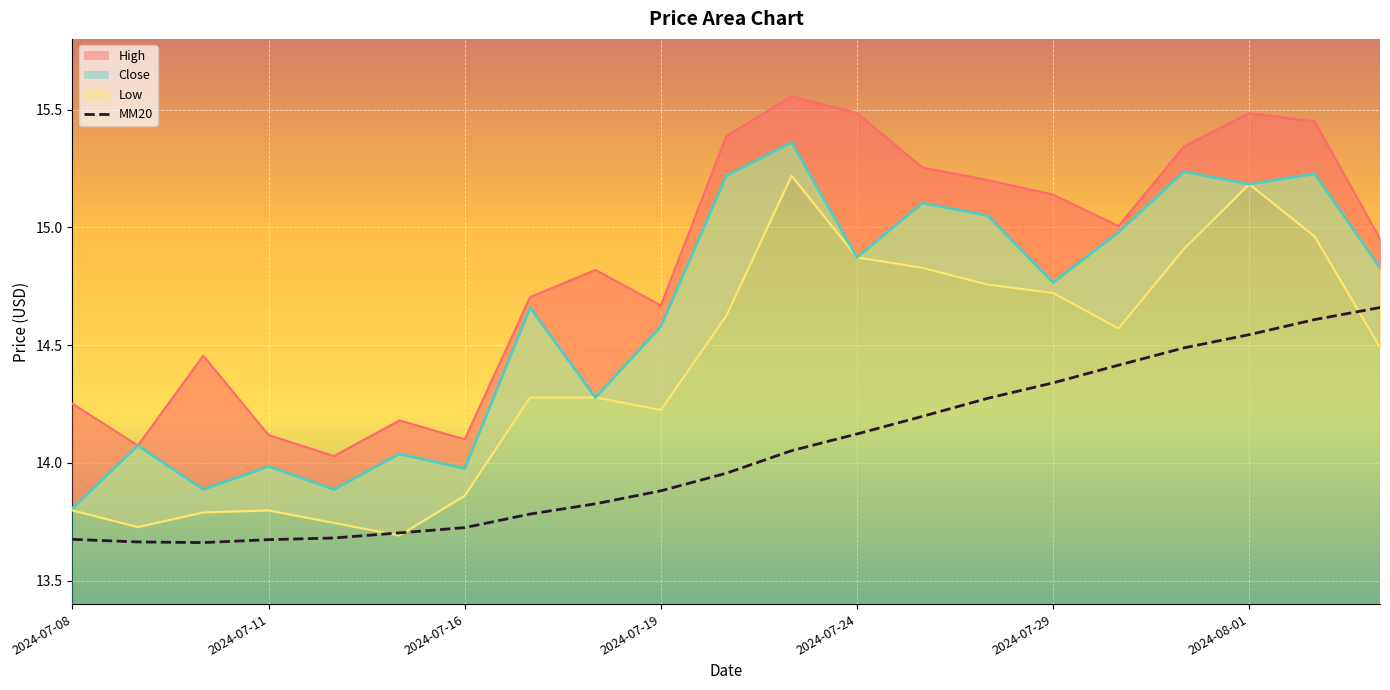

What position from the left is 2024-07-09?

2